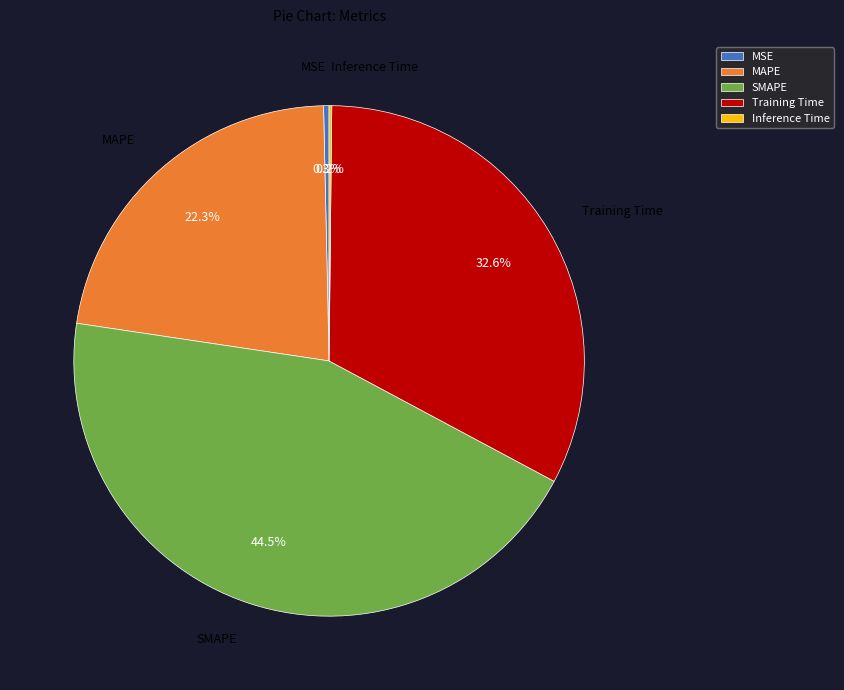

Between Training Time and MAPE, which is larger?

Training Time